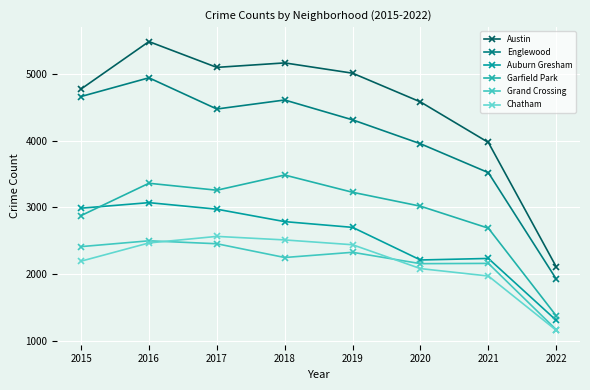

What is the minimum value for Auburn Gresham?

1310